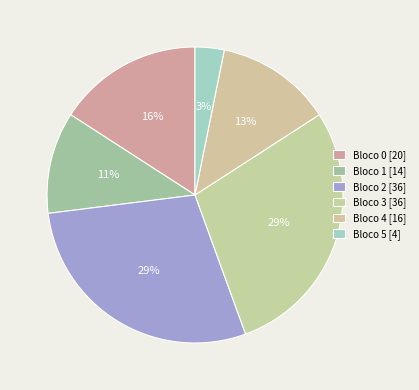

How many slices are in this pie chart?

6